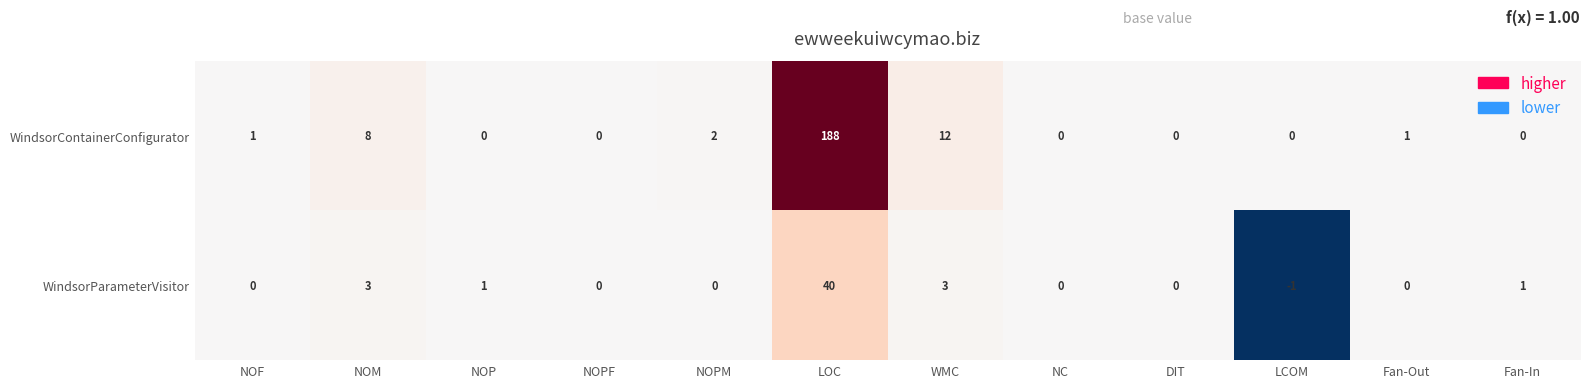

What is the sum of all WindsorContainerConfigurator values?

212